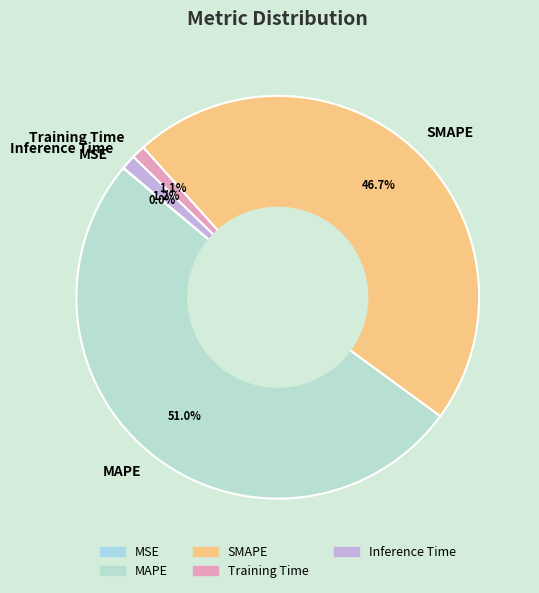

What is the majority slice?

MAPE